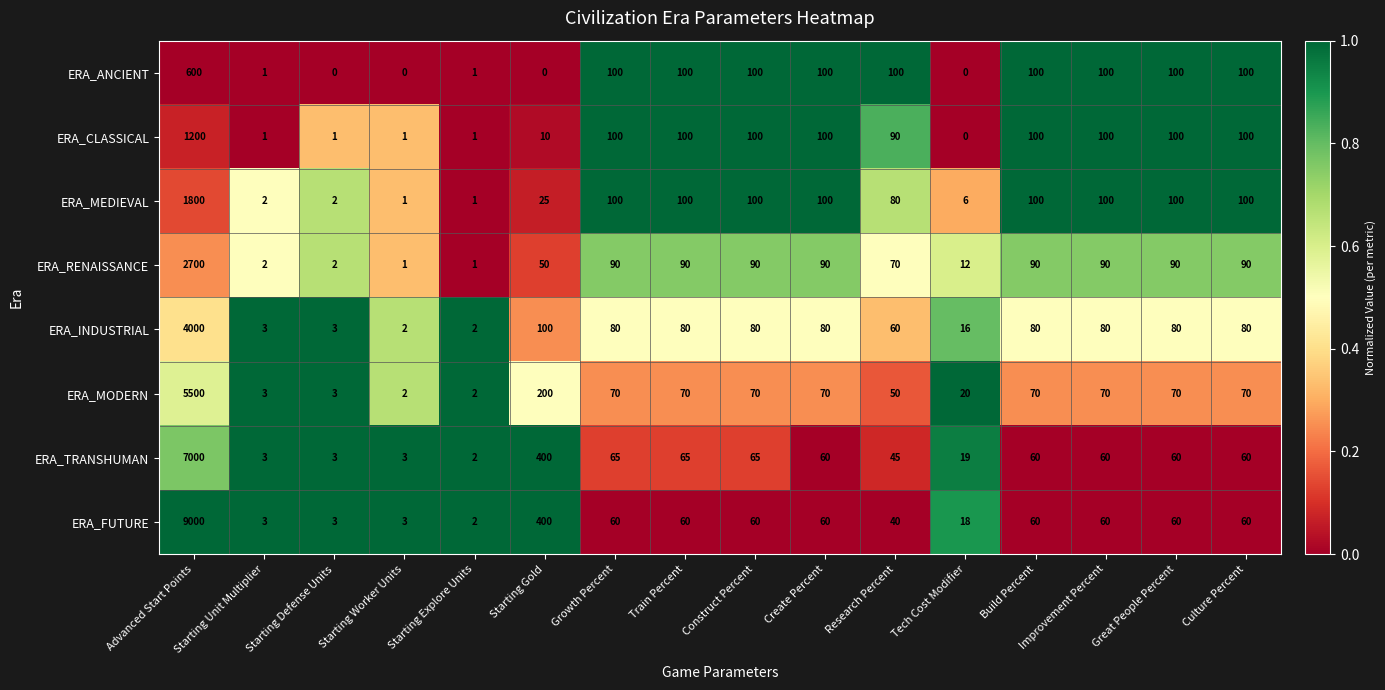

What is the sum of the ERA_RENAISSANCE values at Advanced Start Points and Growth Percent?

2790